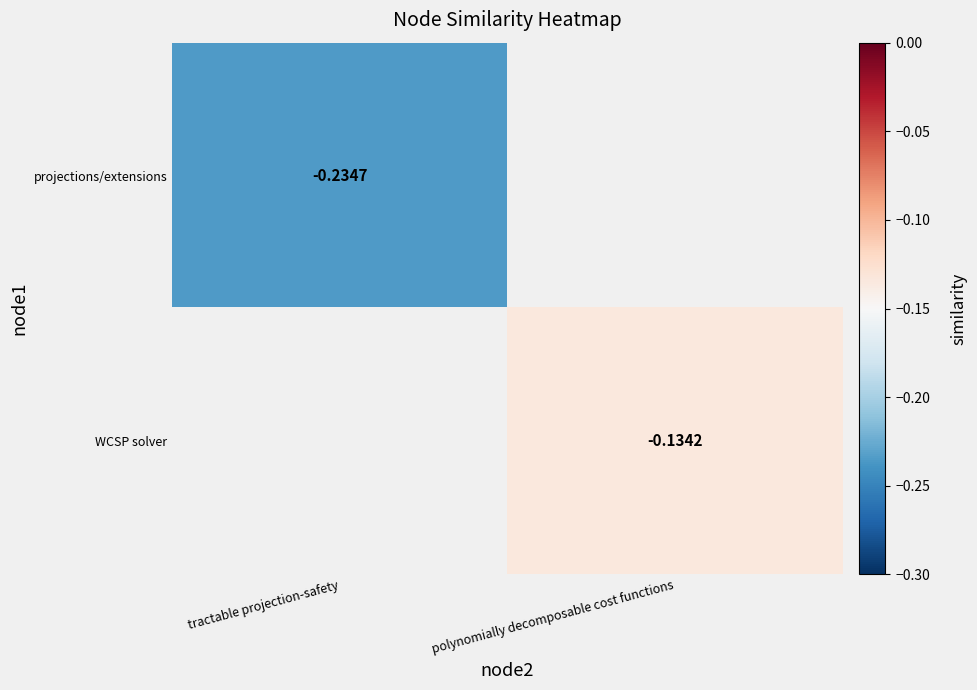

Is it true that WCSP solver equals -0.2 at polynomially decomposable cost functions?

False